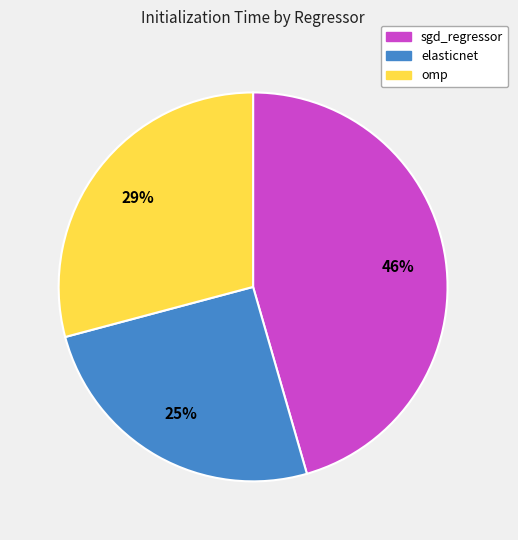

How many slices are in this pie chart?

3